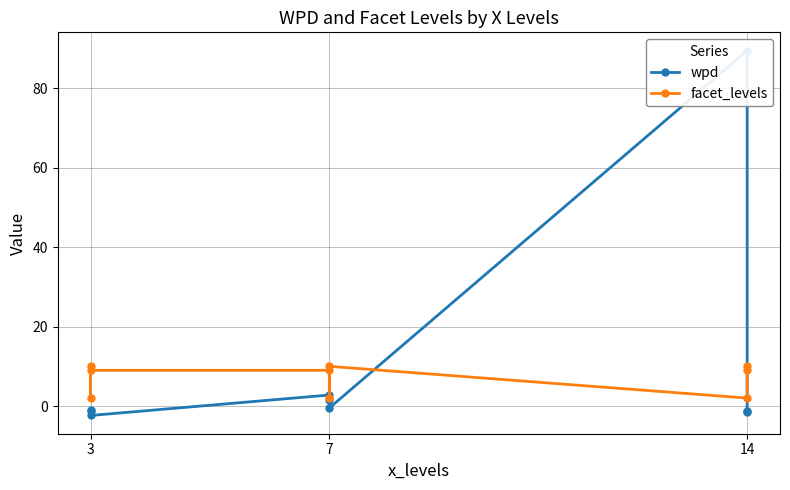

At which category does wpd reach its first local peak?

7